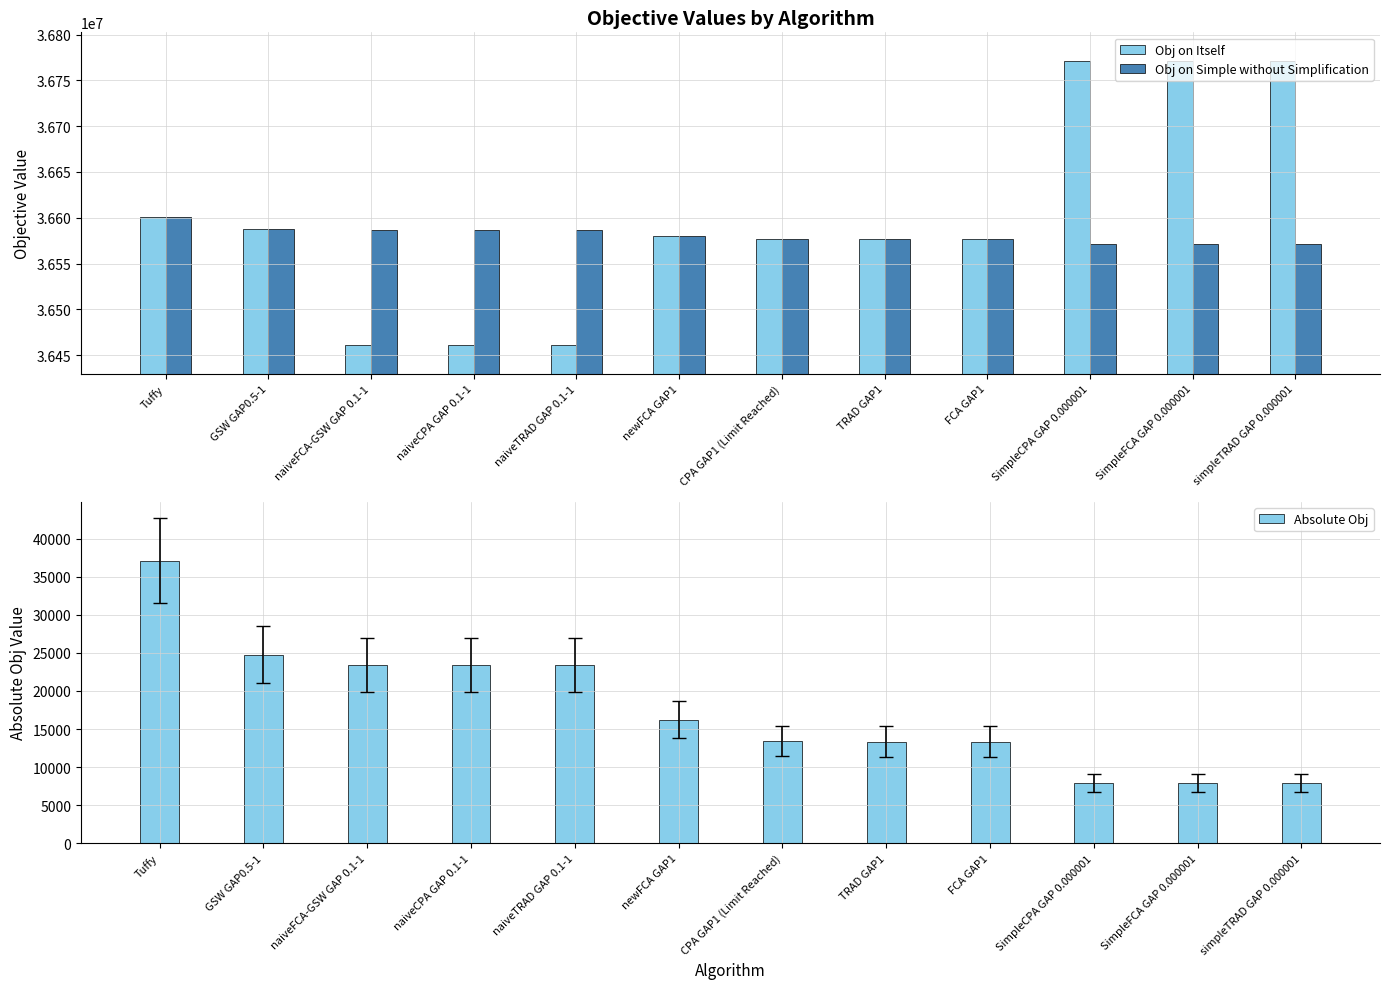

Which category has the highest value in the Obj on Simple without Simplification series?

Tuffy